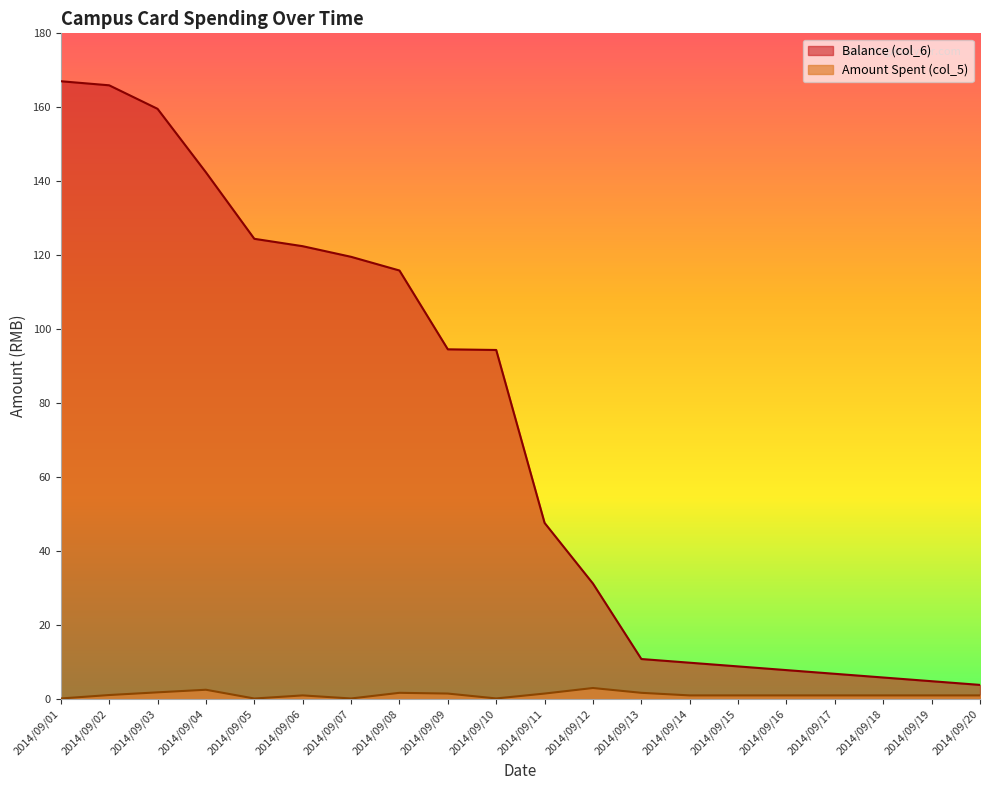

How many lines are shown in the chart?

2